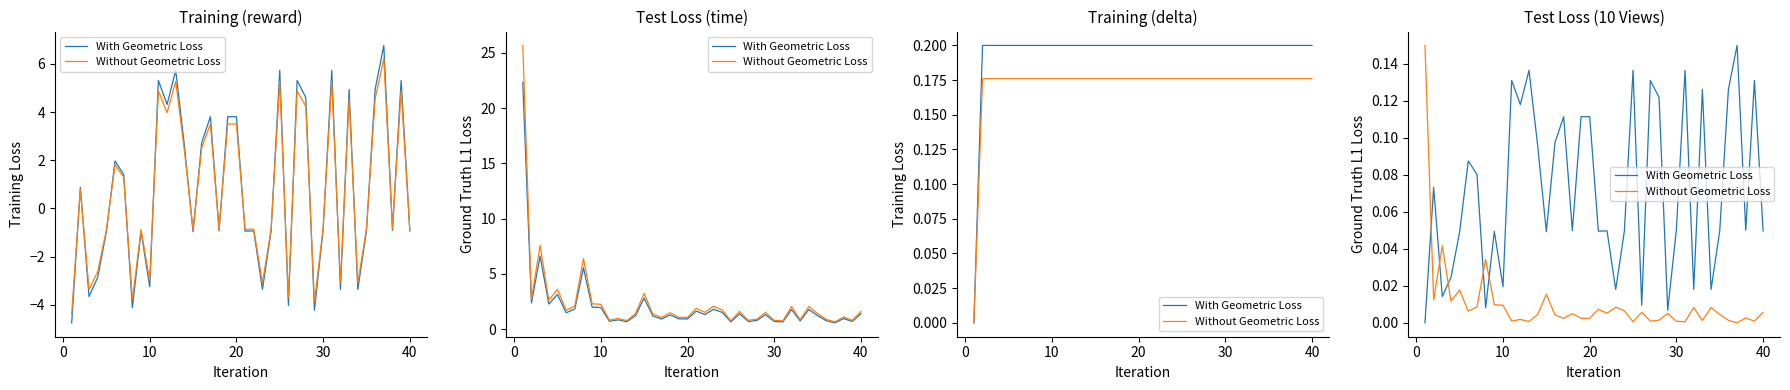

In With Geometric Loss, how many points are higher than both neighbors (excluding endpoints)?

13